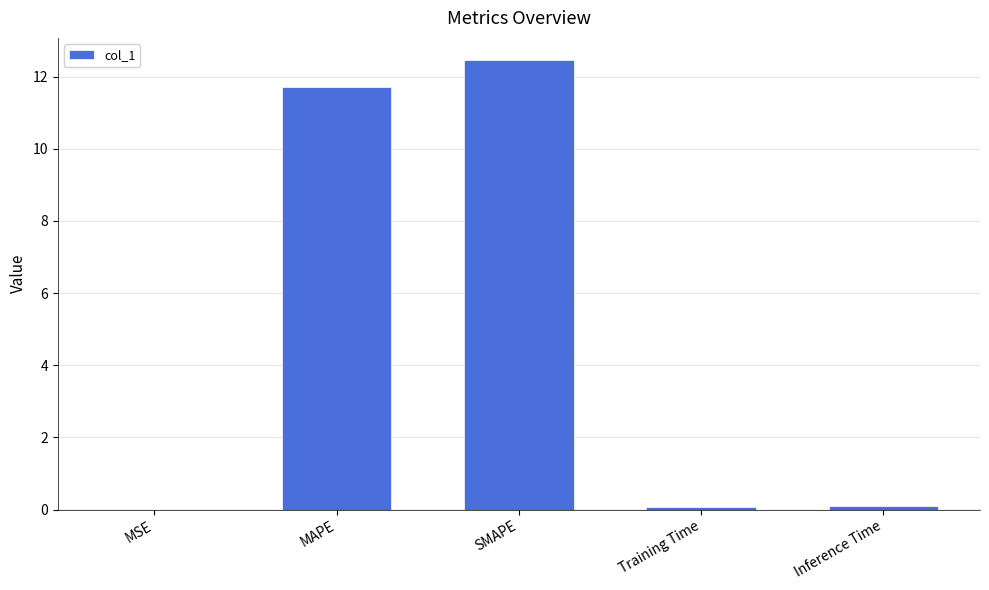

What is the change in value from MAPE to SMAPE?

+0.7